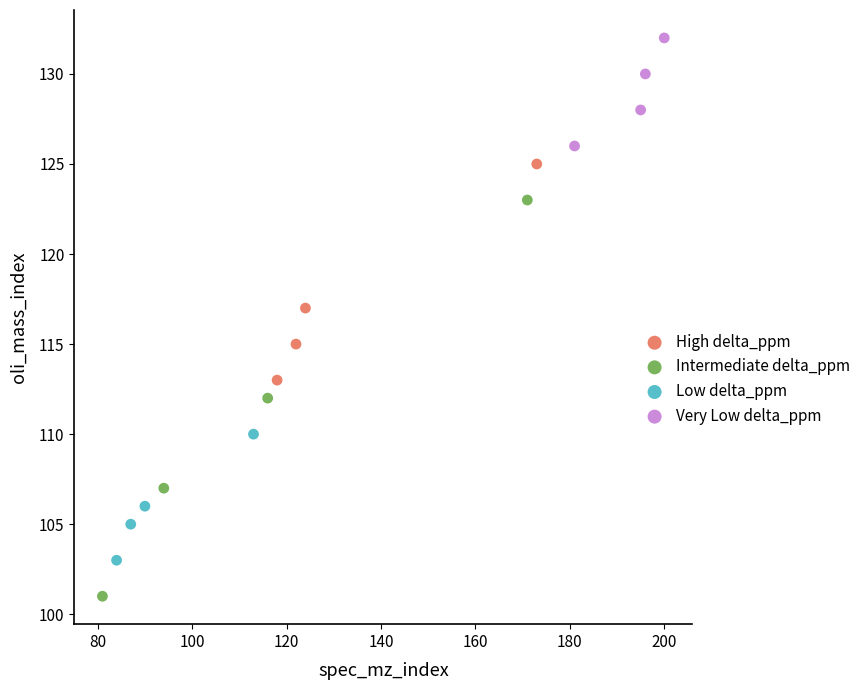

Which series reaches the maximum Y coordinate?

Very Low delta_ppm